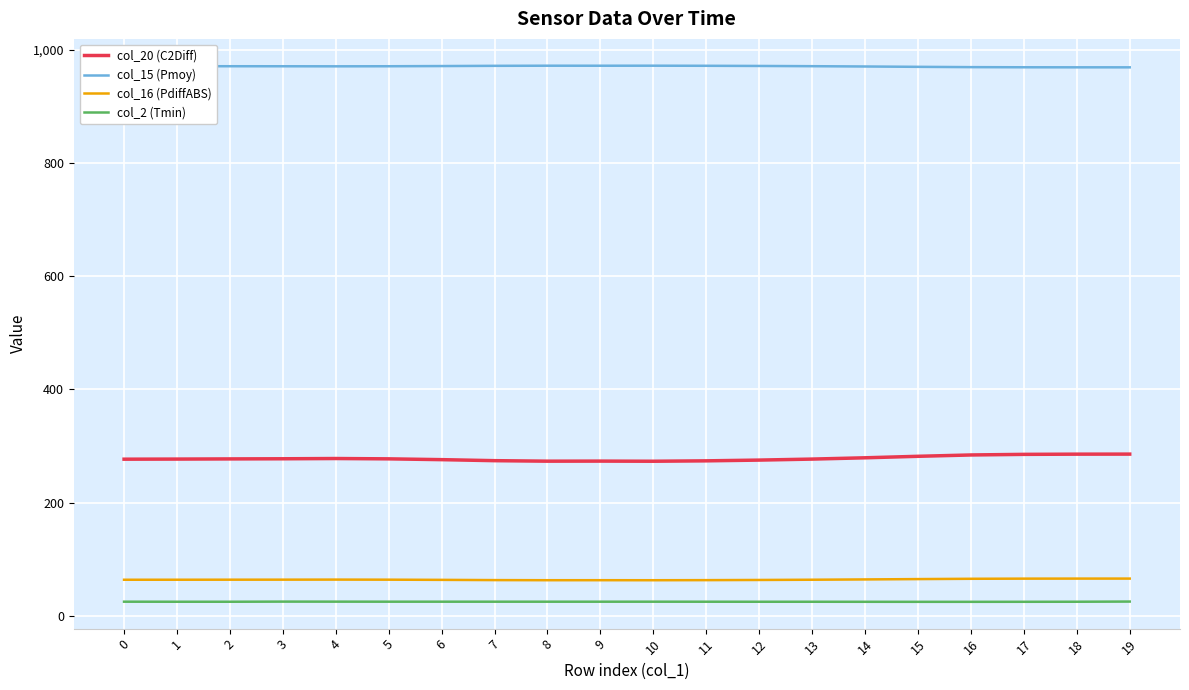

Which series has the largest total across all categories?

col_15 (Pmoy)